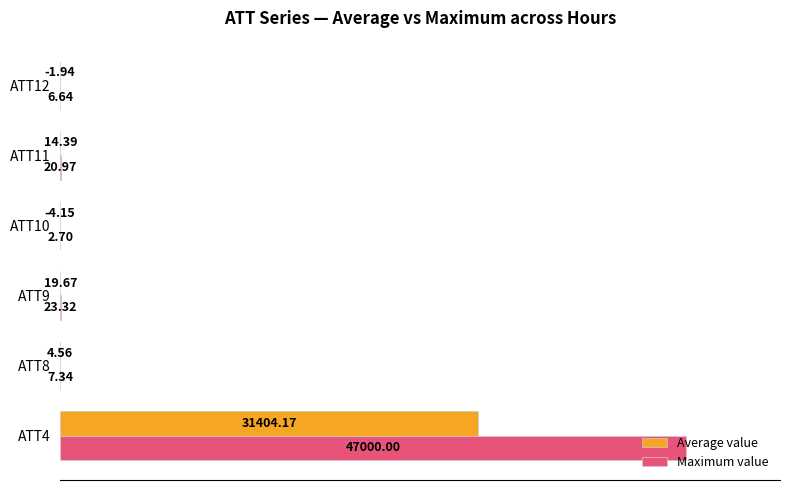

Rank the series by their average value, from highest to lowest.

Maximum value, Average value